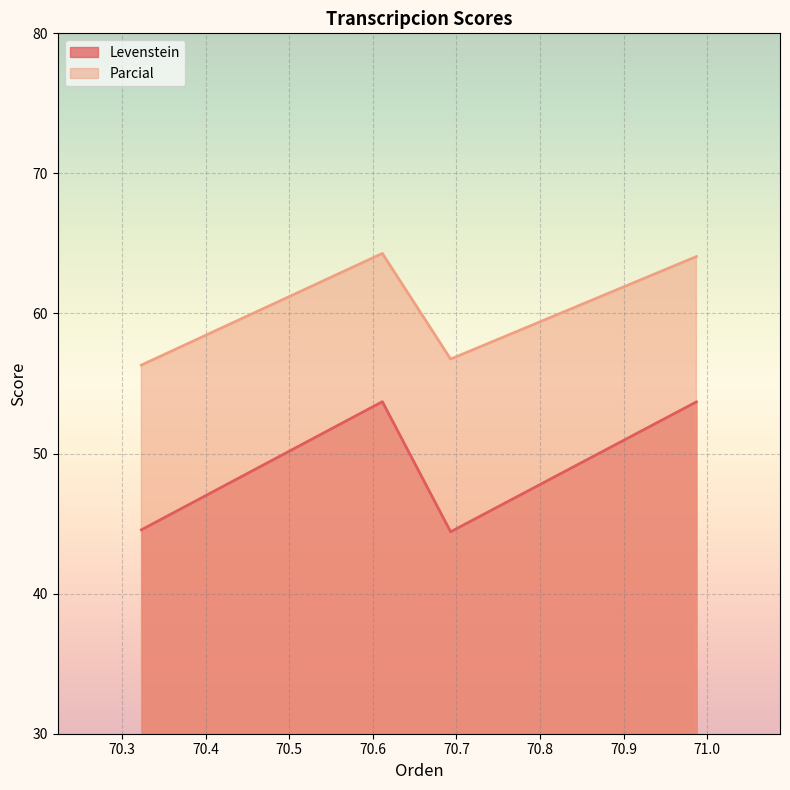

Reading left to right, list all the values displayed in this chart.

Levenstein: 44.6	53.7	44.4	53.7
Parcial: 56.3	64.3	56.7	64.1